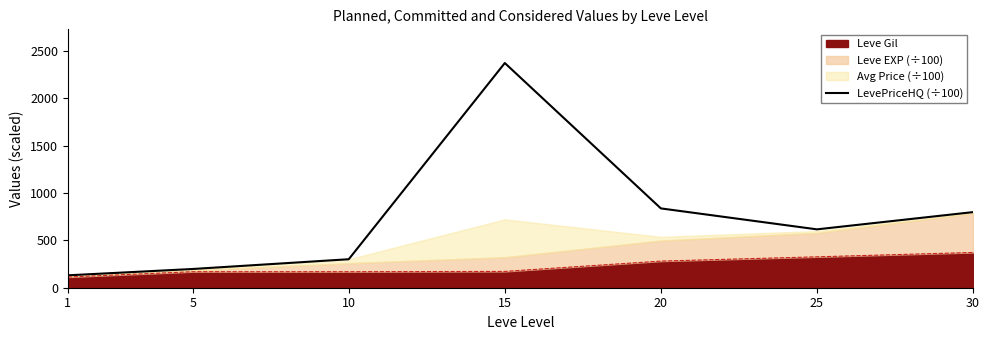

Is it true that the value at 15 is 2371.2?

True